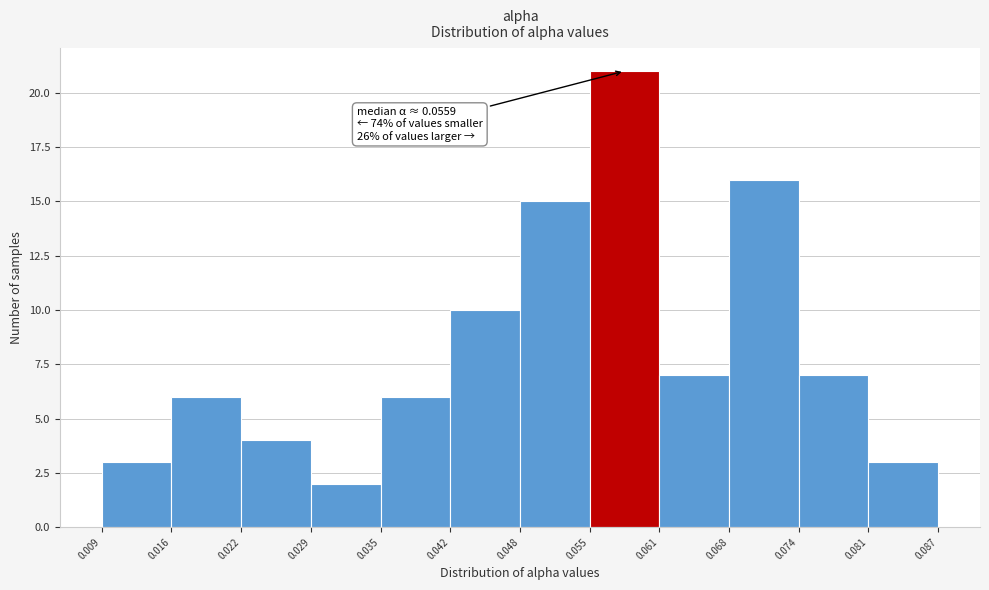

Which range on the x-axis has the tallest bar?

0.055 to 0.061